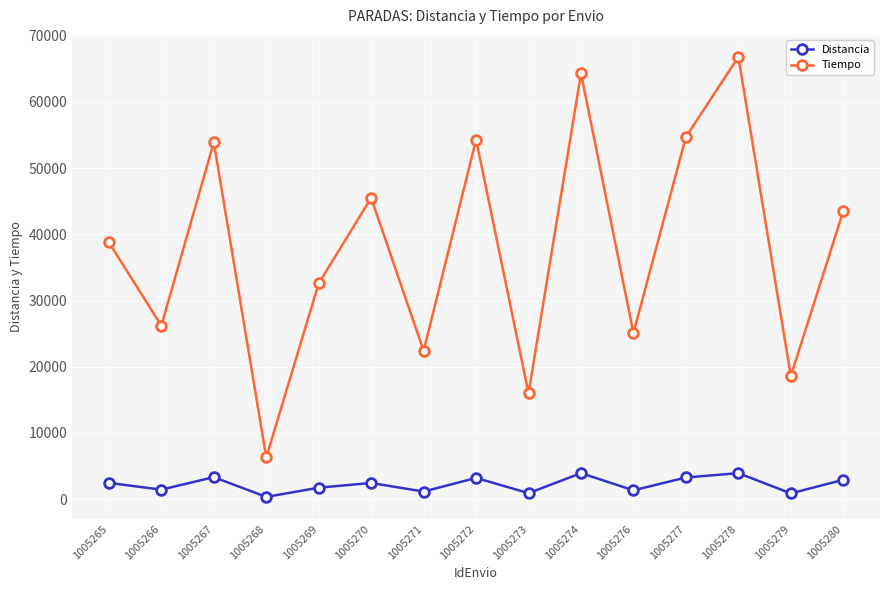

What is the difference between the Tiempo values at 1005269 and 1005270?

12900